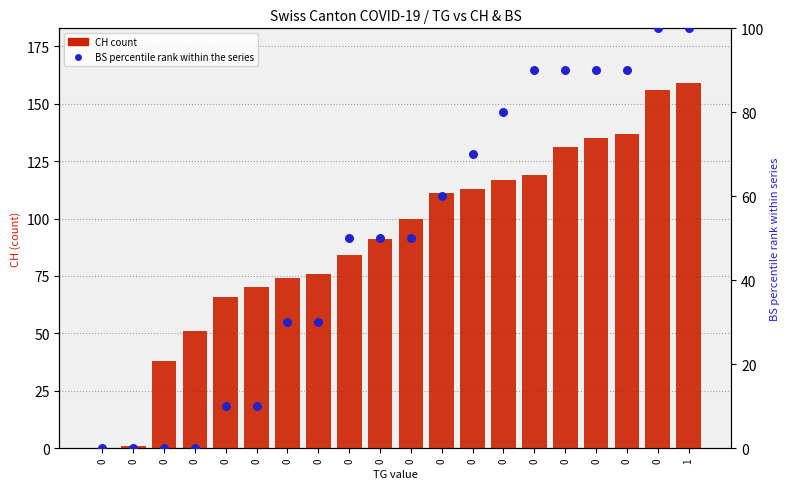

What are all the series names shown in the legend?

CH (count), BS (percentile rank)